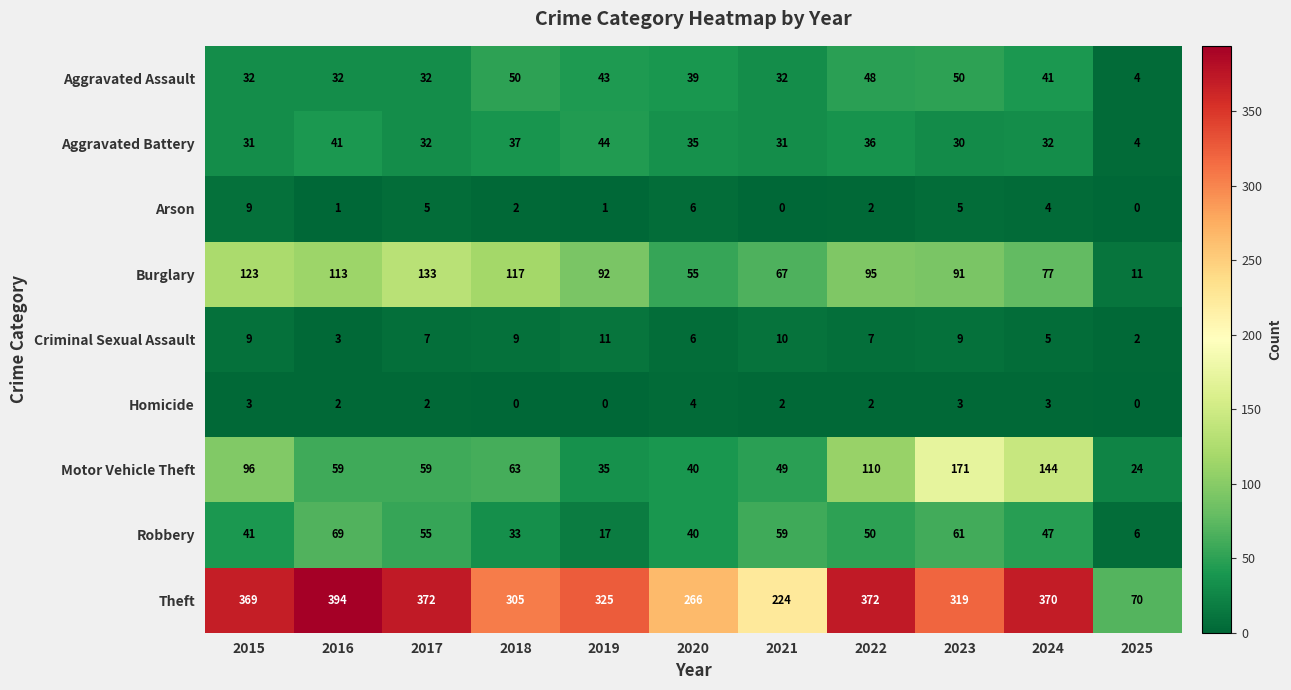

Is the value of Theft at 2015 greater than the value of Motor Vehicle Theft at 2021?

Yes